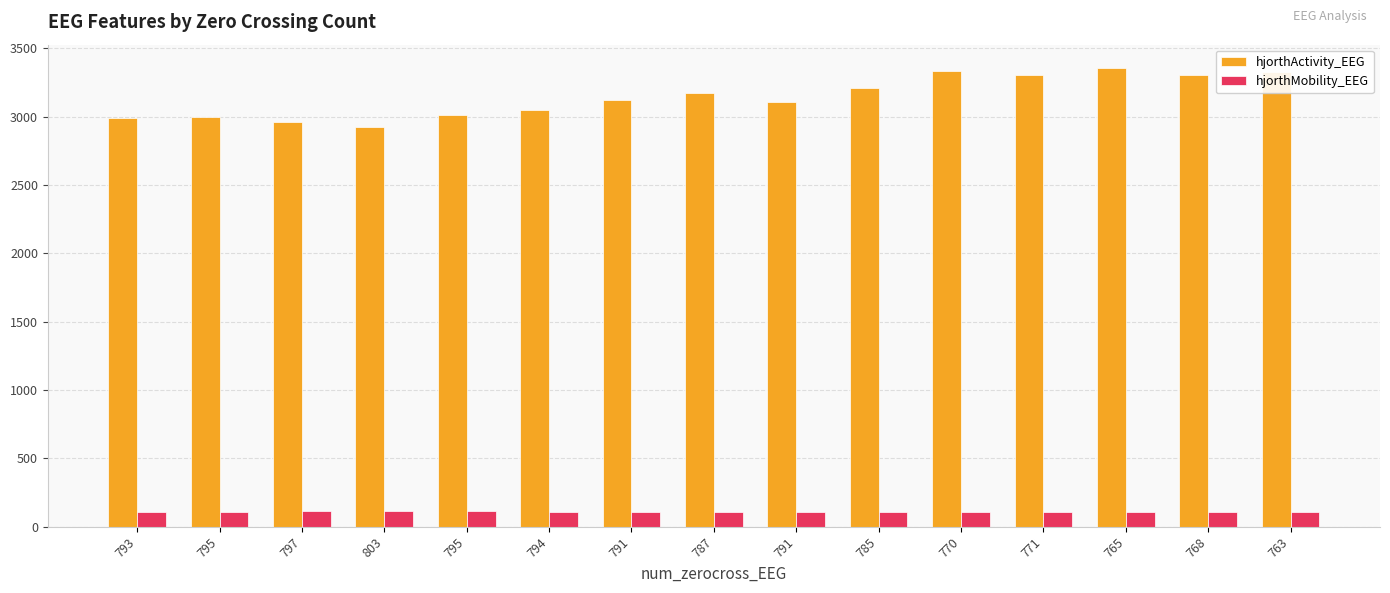

Rank the series by their maximum value, from highest to lowest.

hjorthActivity_EEG, hjorthMobility_EEG